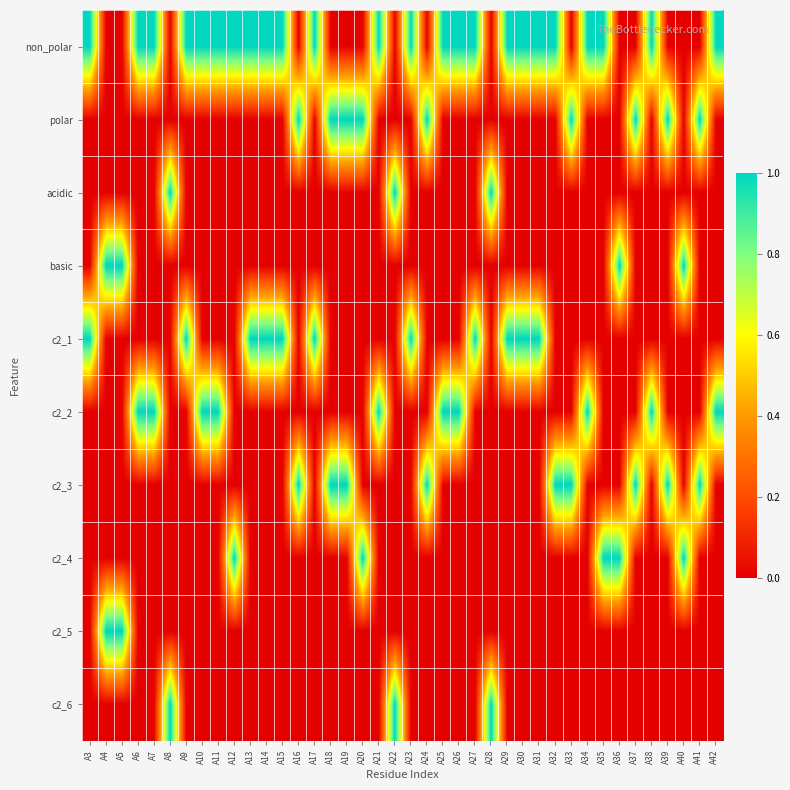

Which series changed the most between A11 and A19?

non_polar